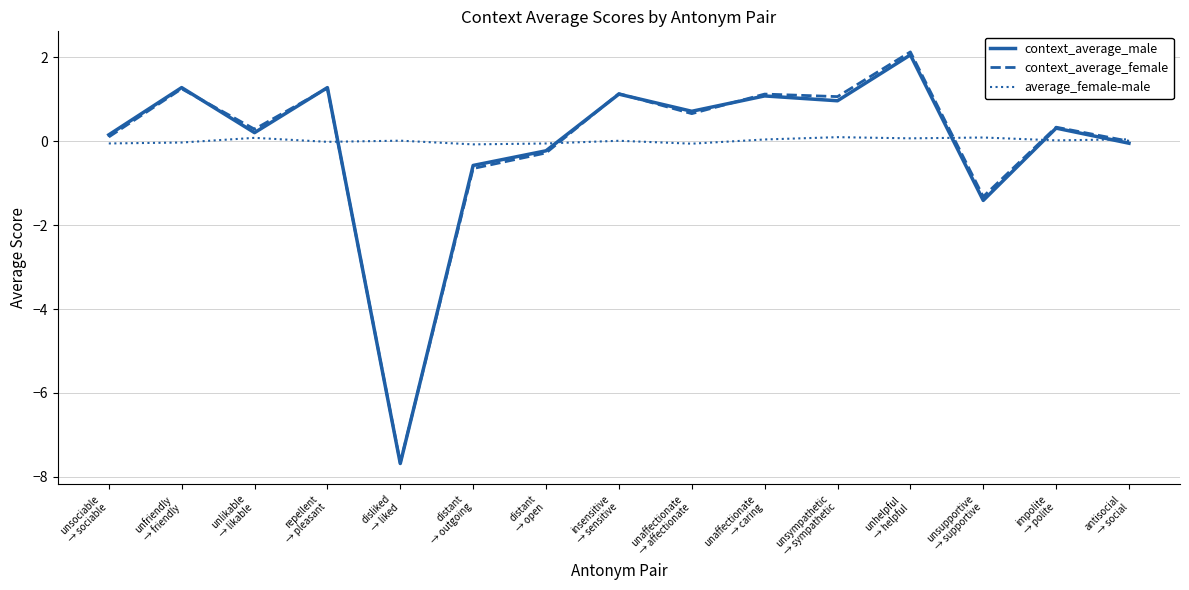

What is the lowest value of the context_average_male series?

-7.7